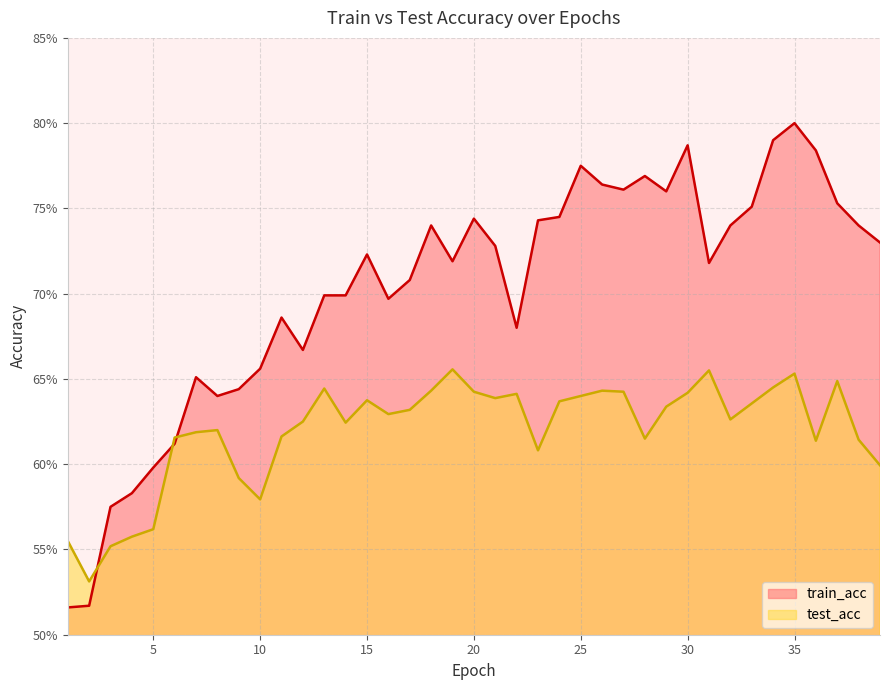

The value of test_acc at 17 is 0.6. True or false?

True